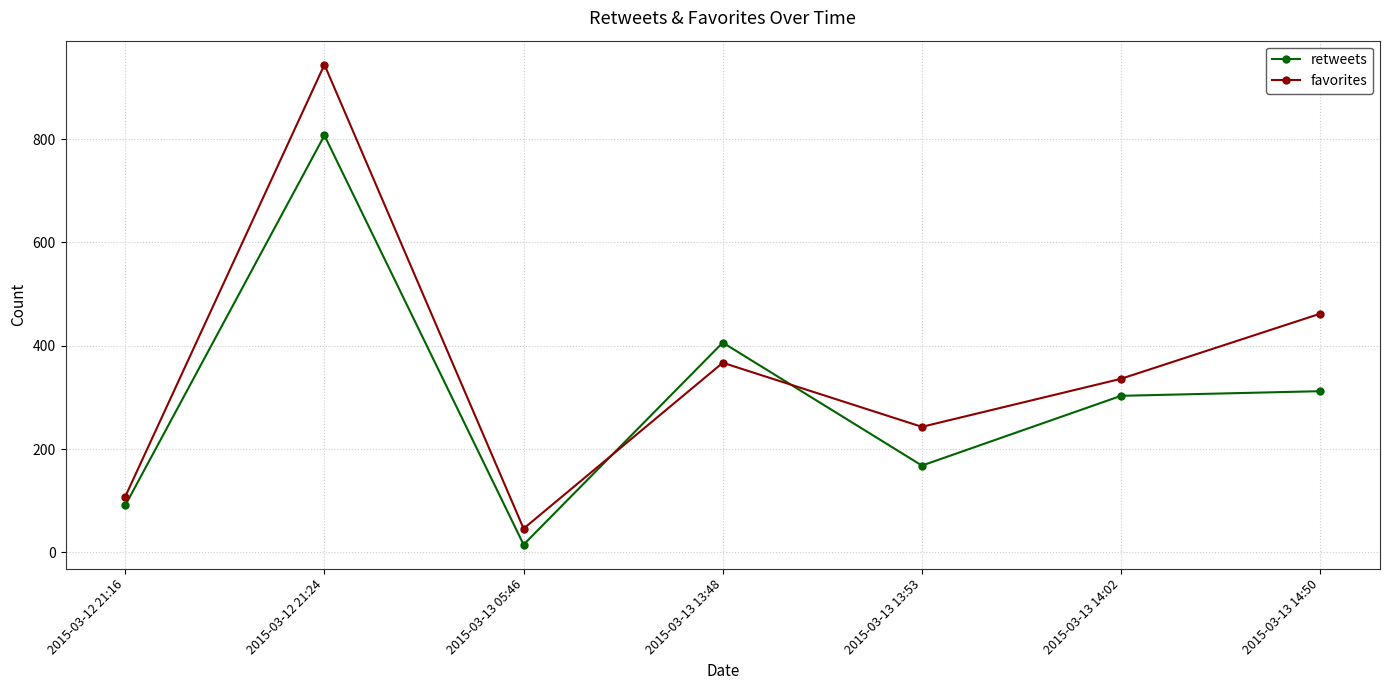

At which label does favorites reach its minimum?

2015-03-13 05:46